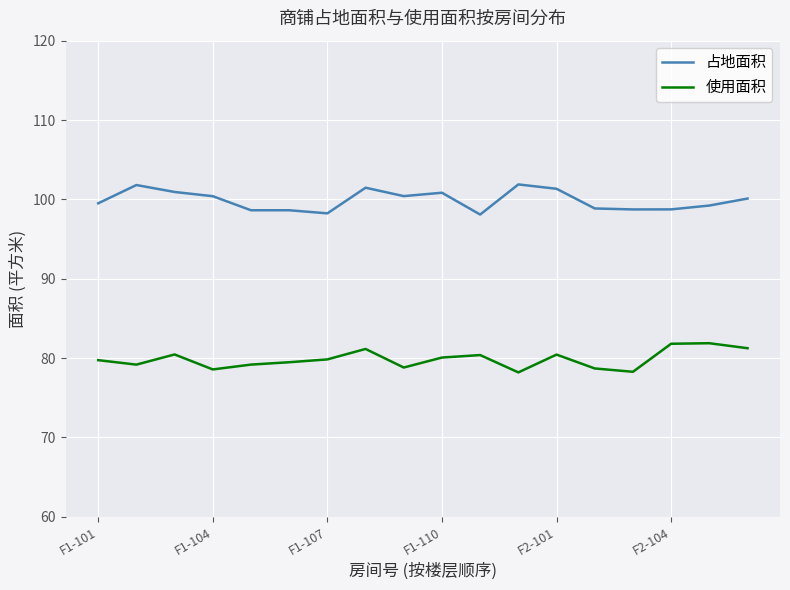

What is the highest value of the 占地面积 series?

101.9